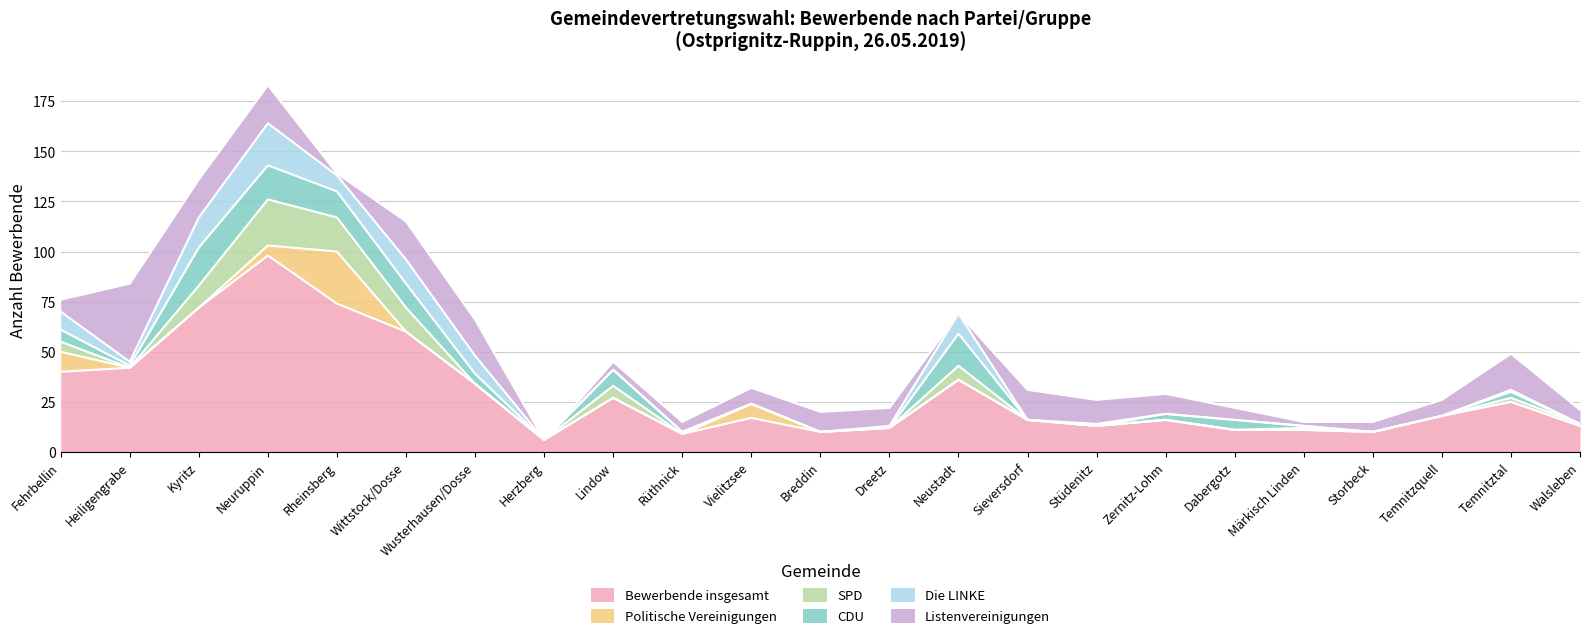

The value of SPD at Rheinsberg is 8. True or false?

False